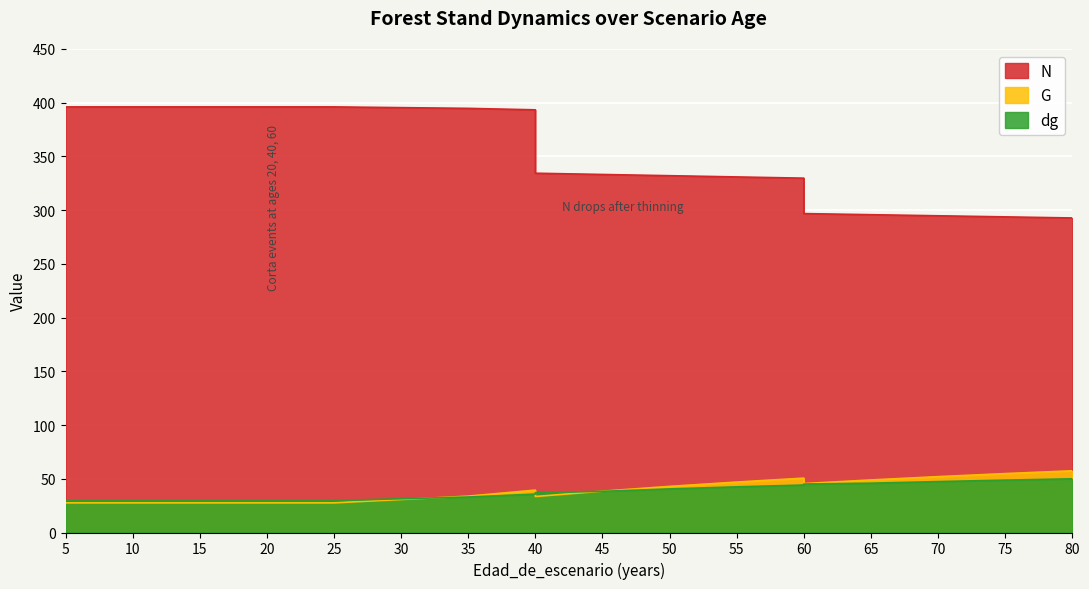

Which series has the largest total across all categories?

N